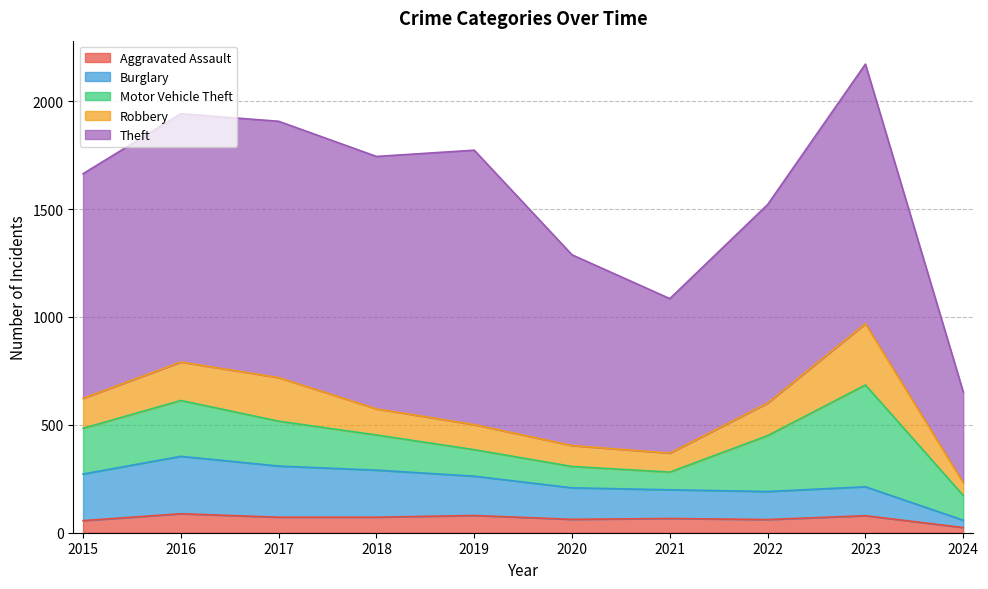

Reading left to right, what are all the values shown in this chart?

Aggravated Assault: 2015=56	2016=88	2017=72	2018=72	2019=80	2020=62	2021=66	2022=61	2023=79	2024=24
Burglary: 2015=216	2016=266	2017=237	2018=218	2019=182	2020=146	2021=133	2022=130	2023=134	2024=34
Motor Vehicle Theft: 2015=212	2016=259	2017=208	2018=163	2019=123	2020=99	2021=82	2022=259	2023=472	2024=115
Robbery: 2015=139	2016=178	2017=202	2018=121	2019=116	2020=97	2021=88	2022=151	2023=284	2024=59
Theft: 2015=1041	2016=1151	2017=1188	2018=1170	2019=1272	2020=884	2021=716	2022=920	2023=1203	2024=421